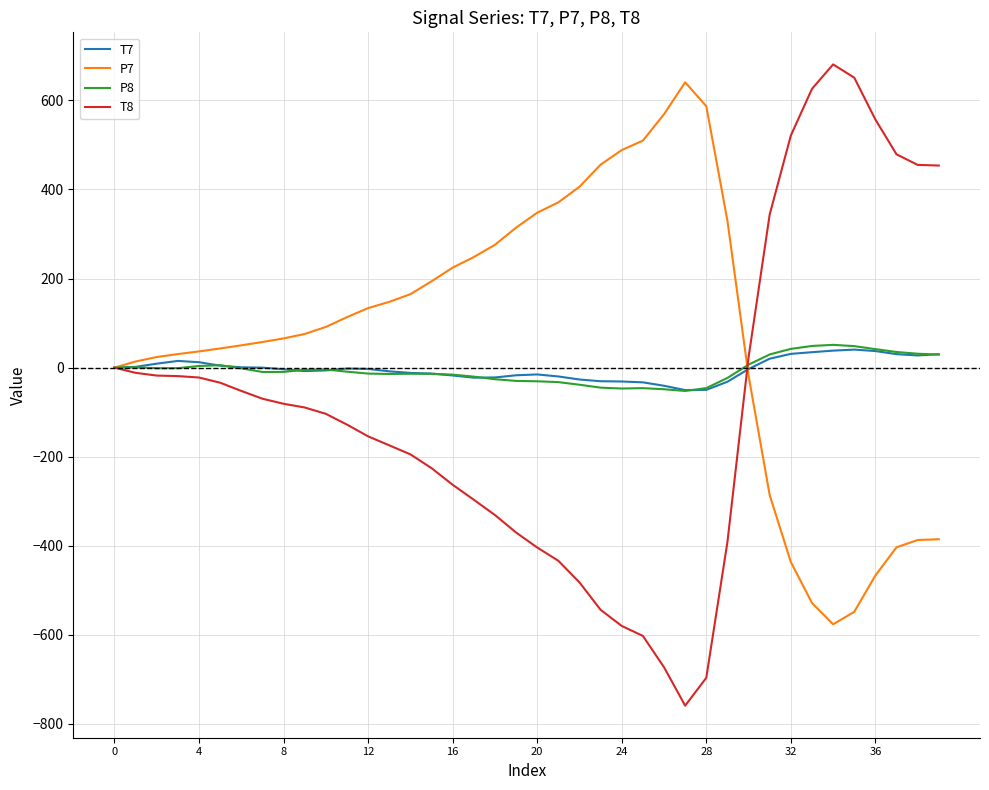

What are all the series names shown in the legend?

T7, P7, P8, T8